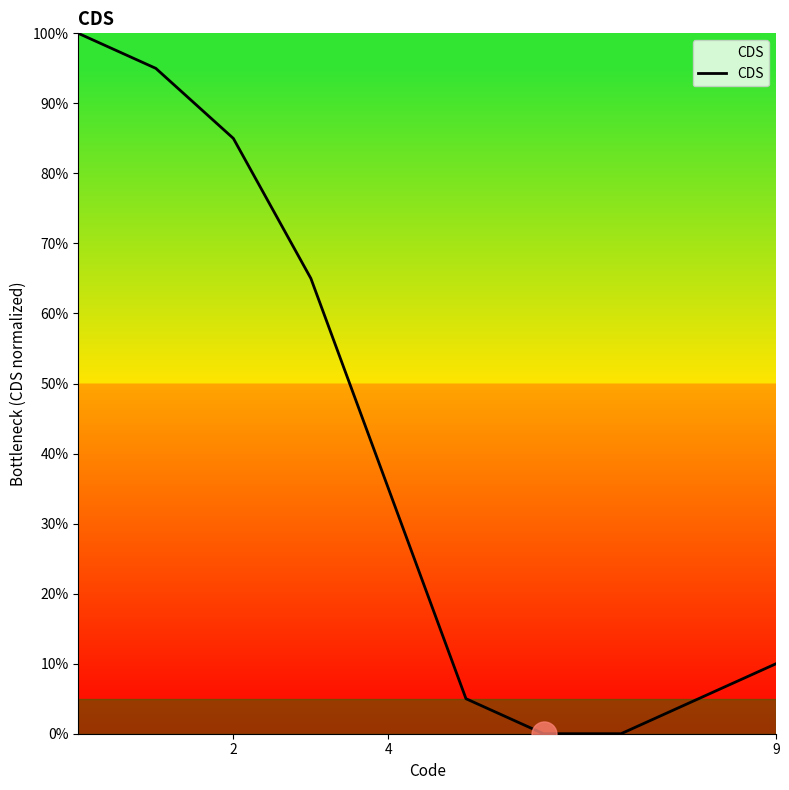

Does the chart display data point markers on the line(s)?

No